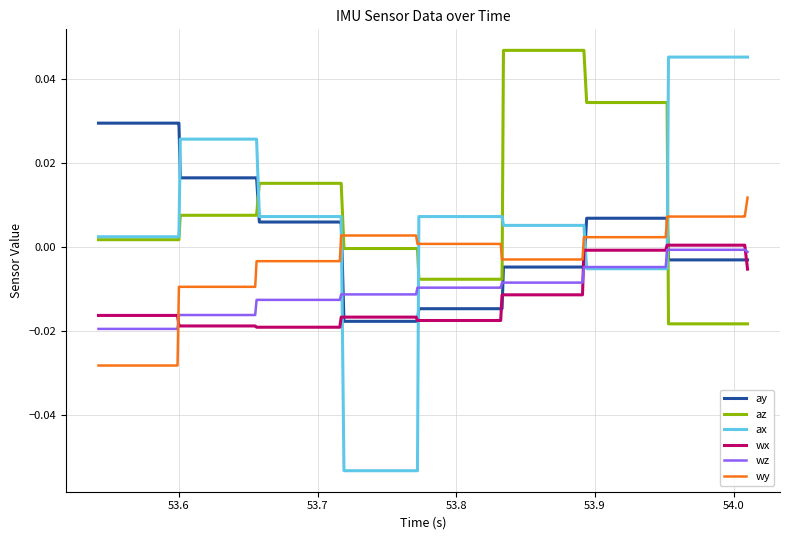

Which series has the largest range (max minus min)?

ax